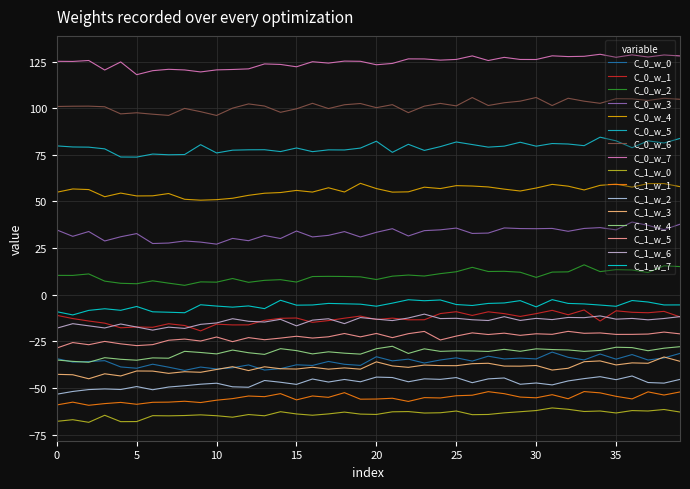

How many lines are shown in the chart?

16